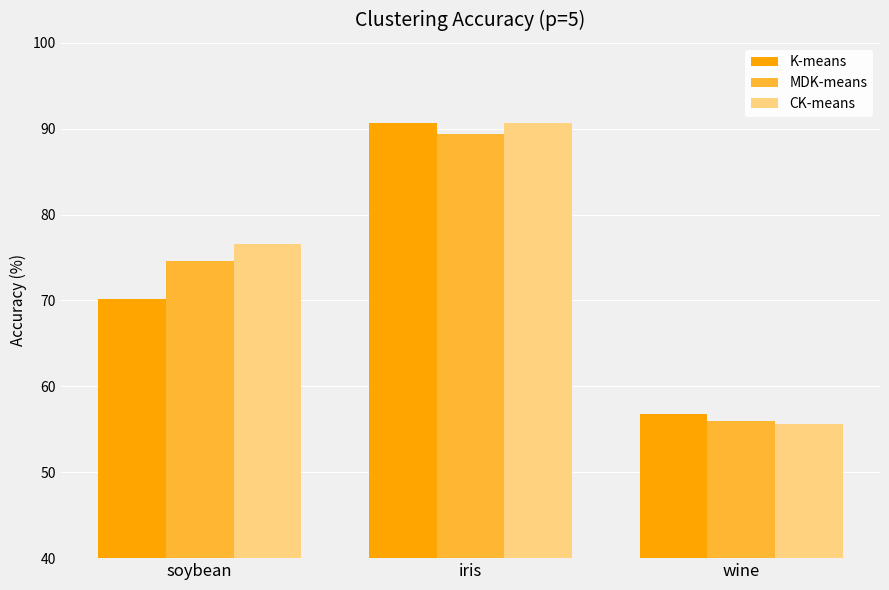

Between soybean and wine, which series saw the biggest shift?

CK-means